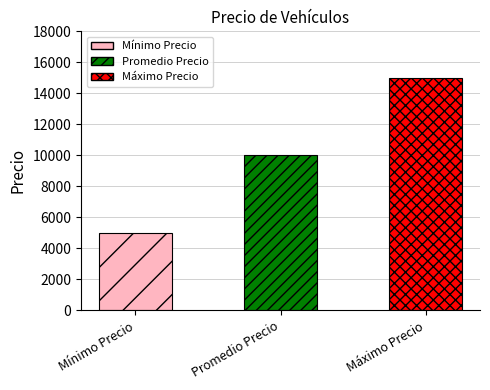

Which category has the lowest value across all series?

Mínimo Precio